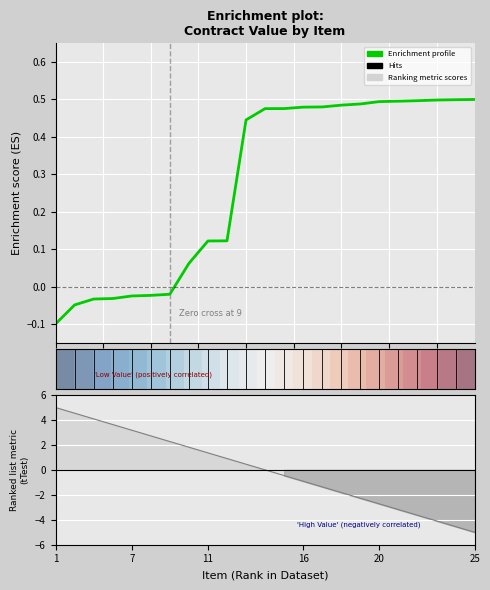

How many lines are shown in the chart?

2